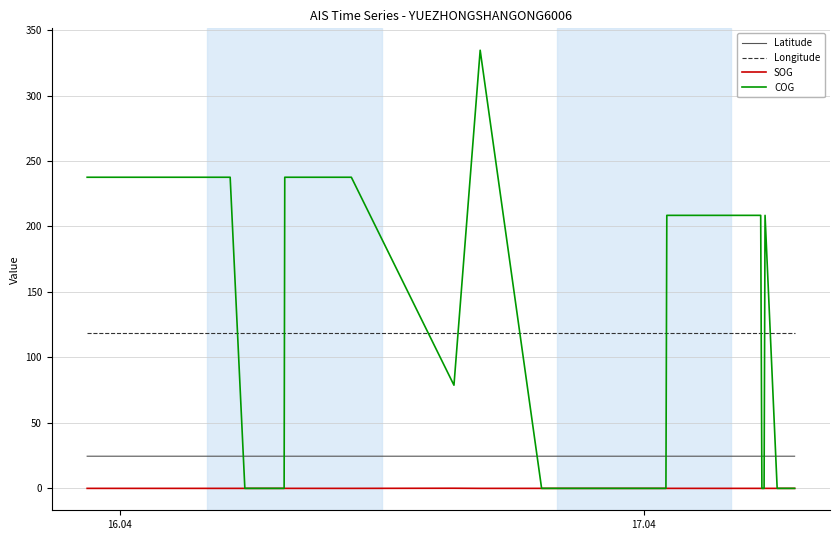

Which series has the largest range (max minus min)?

COG